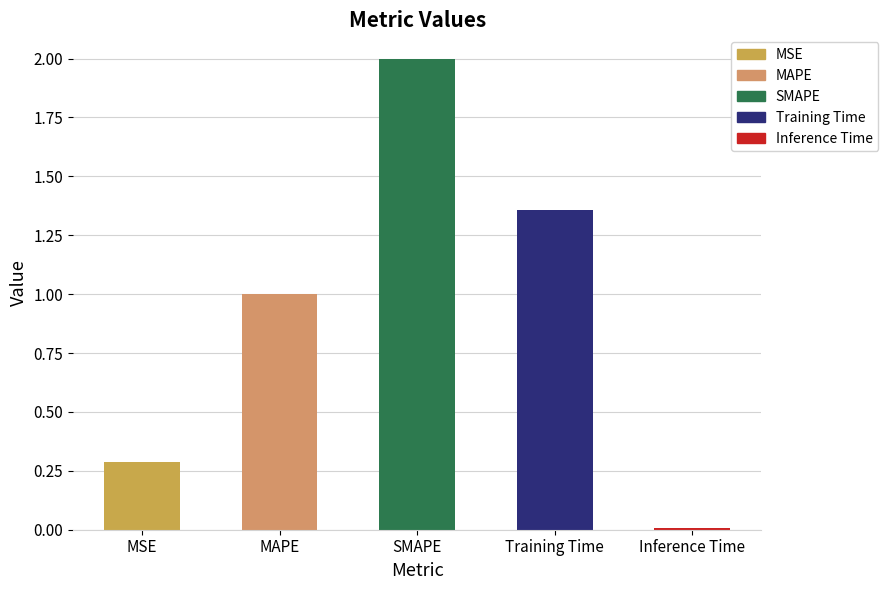

Rank the categories by value from lowest to highest.

Inference Time, MSE, MAPE, Training Time, SMAPE